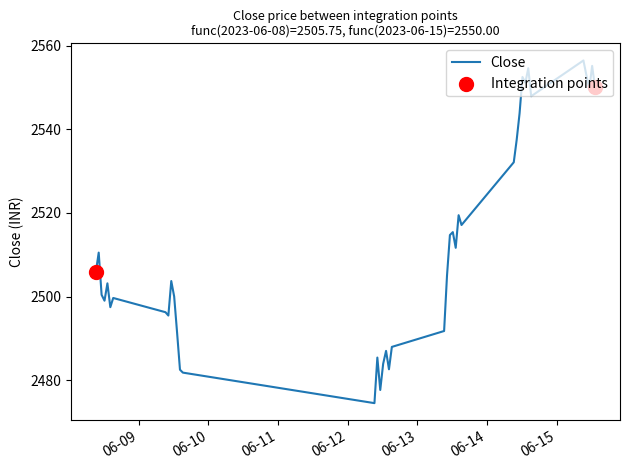

What is the difference between the maximum and minimum values?

81.9